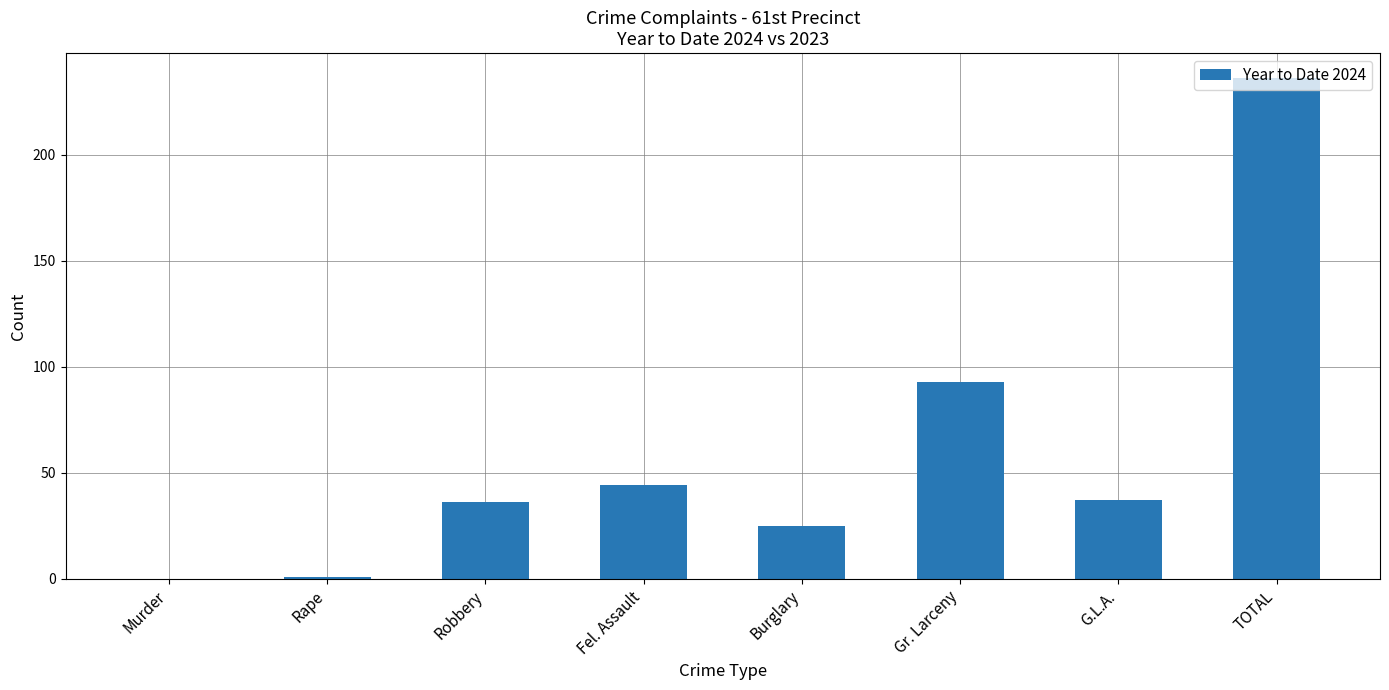

The chart shows a value of 164 at Murder. True or false?

False